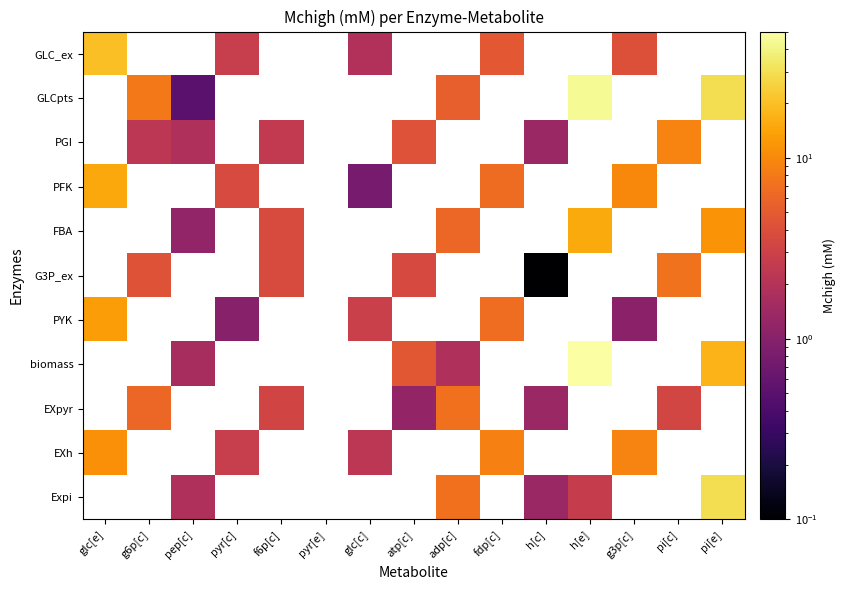

What is the maximum value shown in the chart?

49.2